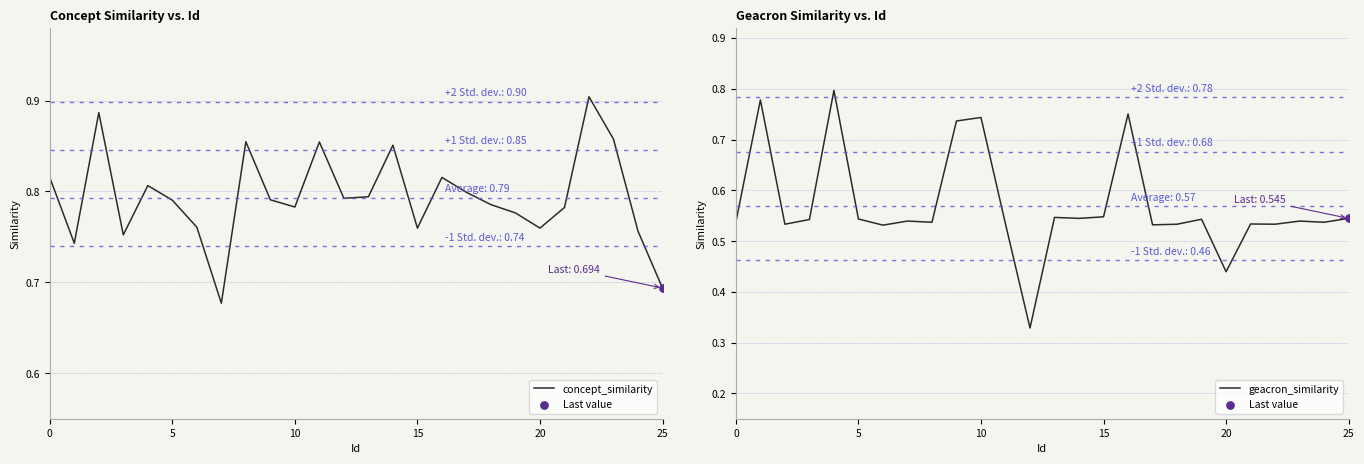

Which series contains the lowest Y value?

geacron_similarity